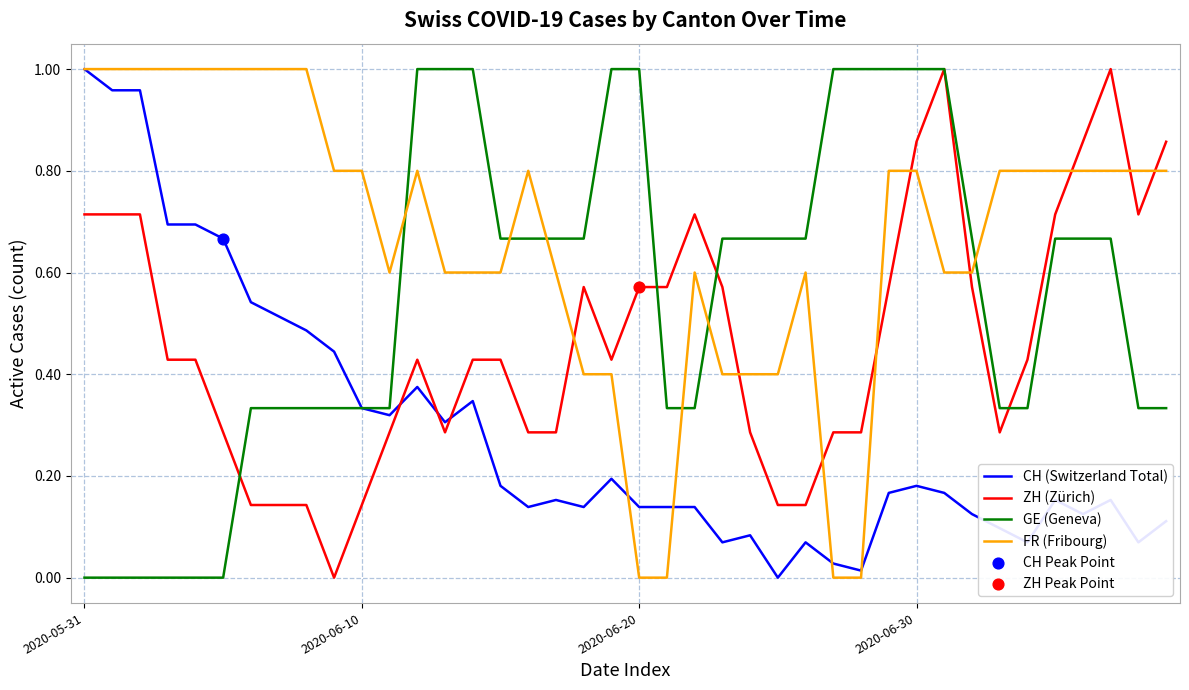

List the series in order of their overall mean, lowest first.

CH (Switzerland Total), ZH (Zürich), GE (Geneva), FR (Fribourg)